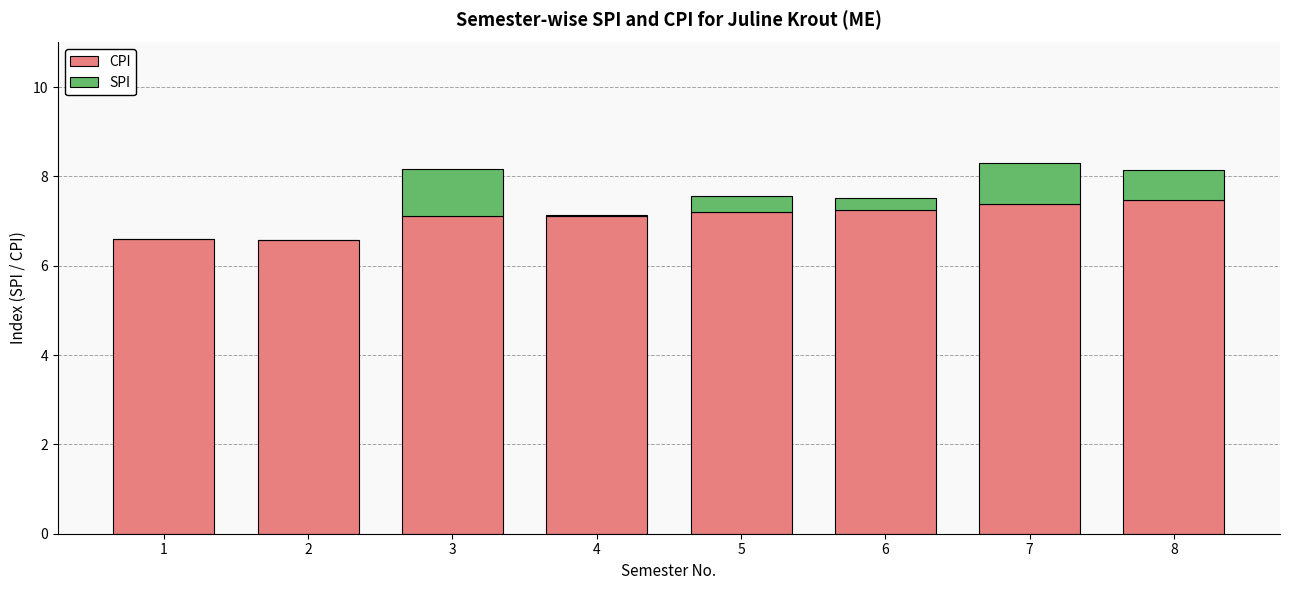

At which label does CPI reach its peak?

8